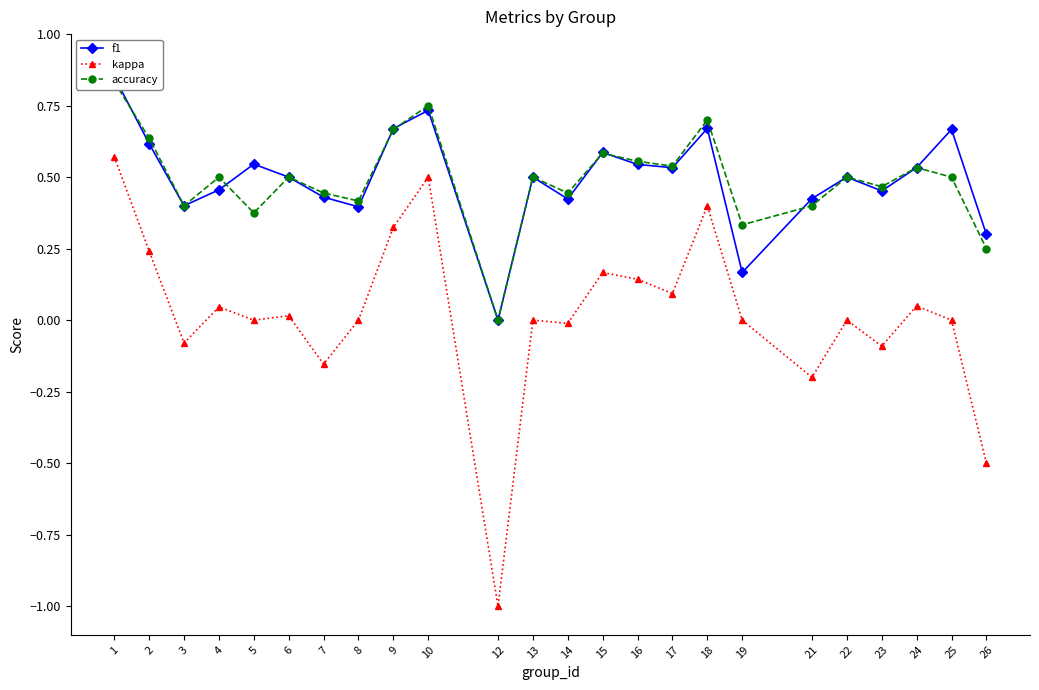

Reading left to right, what are all the values shown in this chart?

f1: 0.9	0.6	0.4	0.5	0.5	0.5	0.4	0.4	0.7	0.7	0.0	0.5	0.4	0.6	0.5	0.5	0.7	0.2	0.4	0.5	0.5	0.5	0.7	0.3
kappa: 0.6	0.2	-0.1	0.0	0.0	0.0	-0.2	0.0	0.3	0.5	-1.0	0.0	-0.0	0.2	0.1	0.1	0.4	0.0	-0.2	0.0	-0.1	0.0	0.0	-0.5
accuracy: 0.8	0.6	0.4	0.5	0.4	0.5	0.4	0.4	0.7	0.8	0.0	0.5	0.4	0.6	0.6	0.5	0.7	0.3	0.4	0.5	0.5	0.5	0.5	0.2